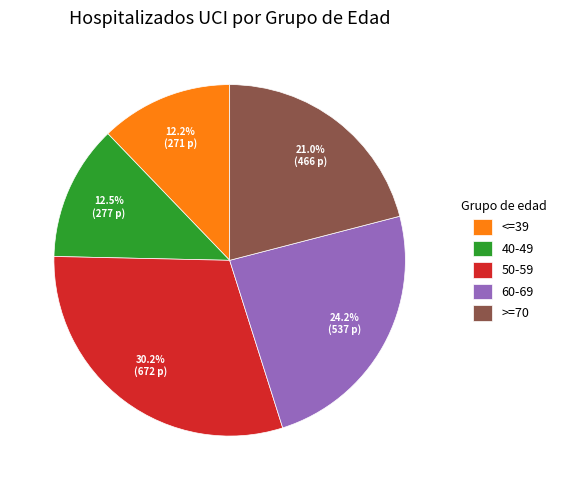

Is there any slice that represents more than half of the pie?

No